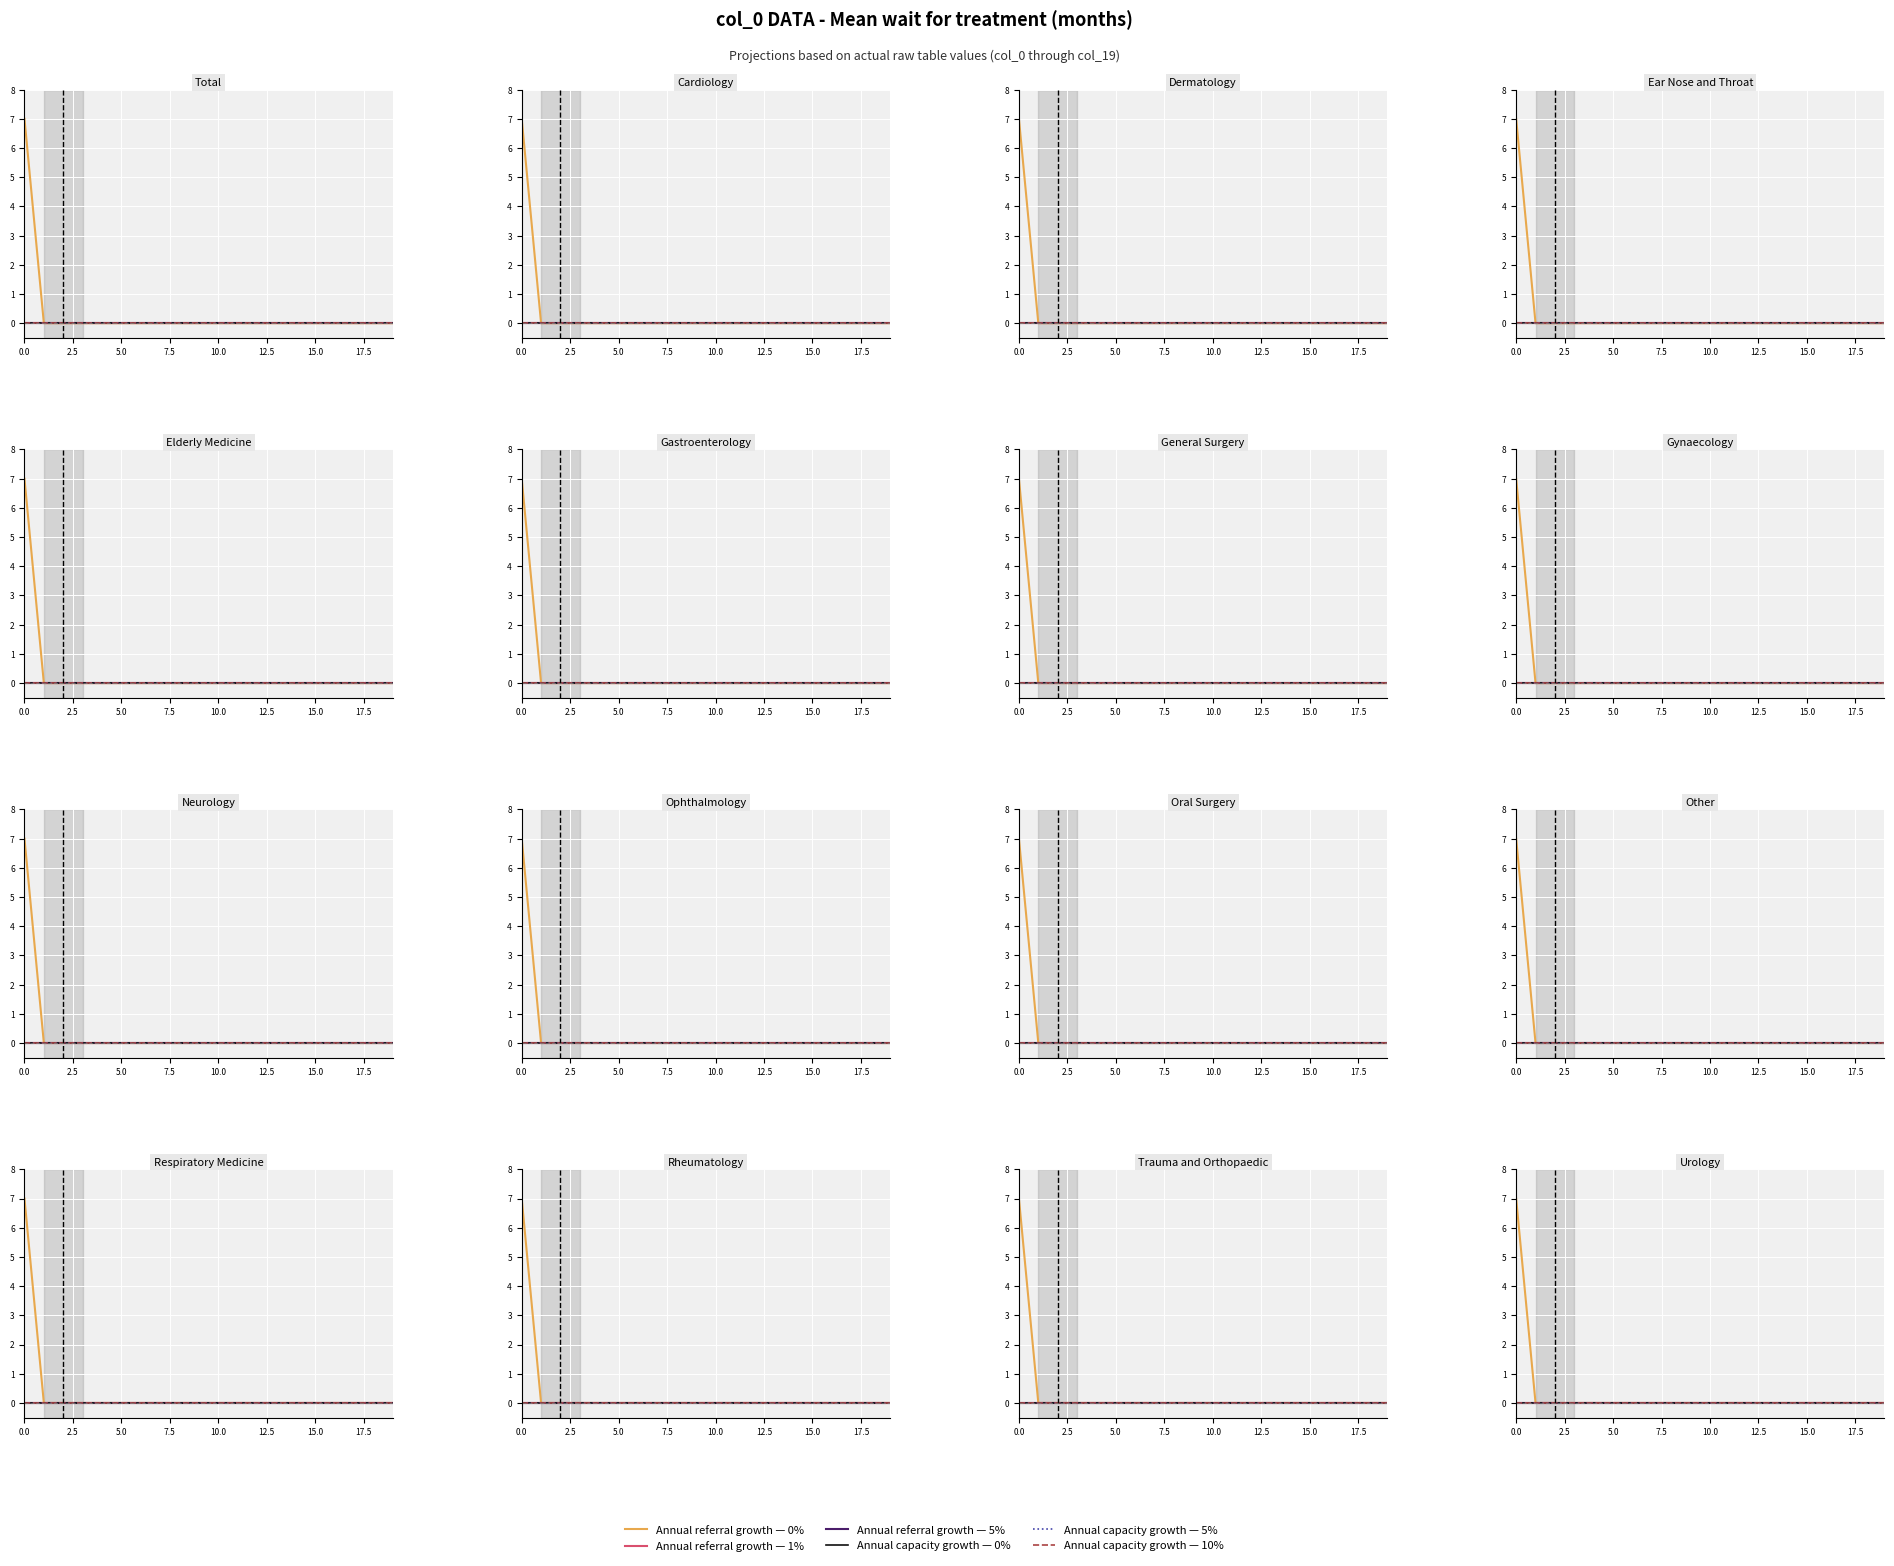

How many lines are shown in the chart?

6